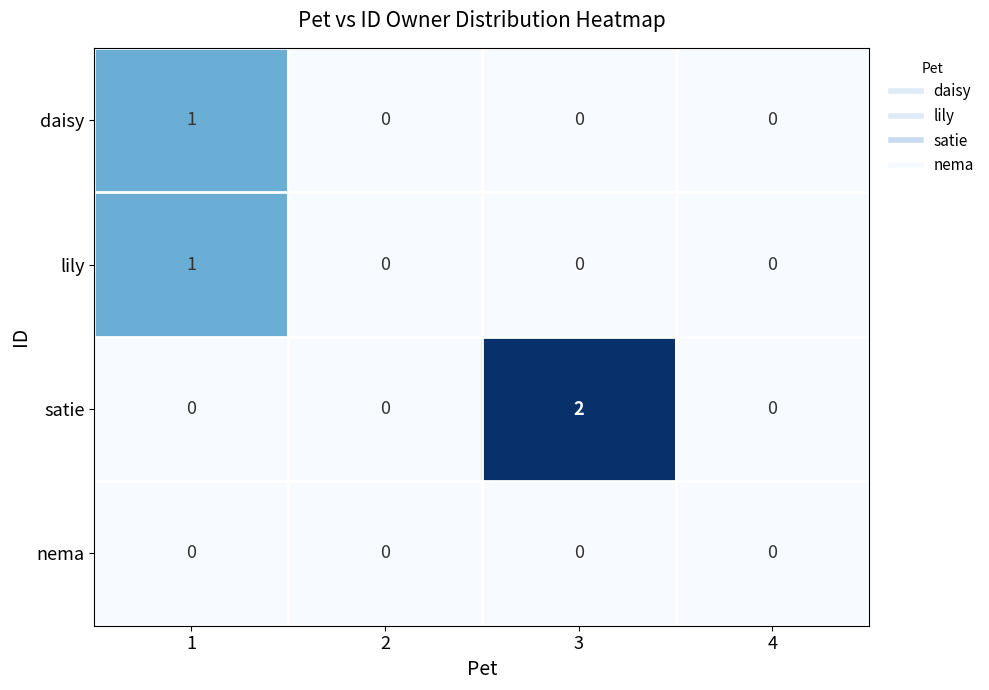

Which series has the largest range (max minus min)?

satie